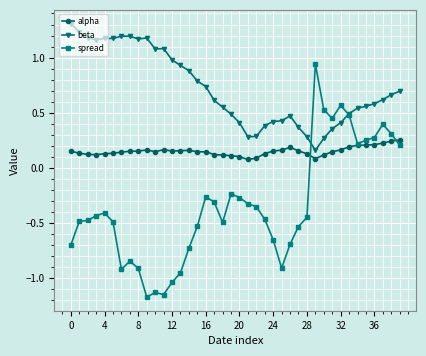

True or false: spread and beta intersect in this chart.

True